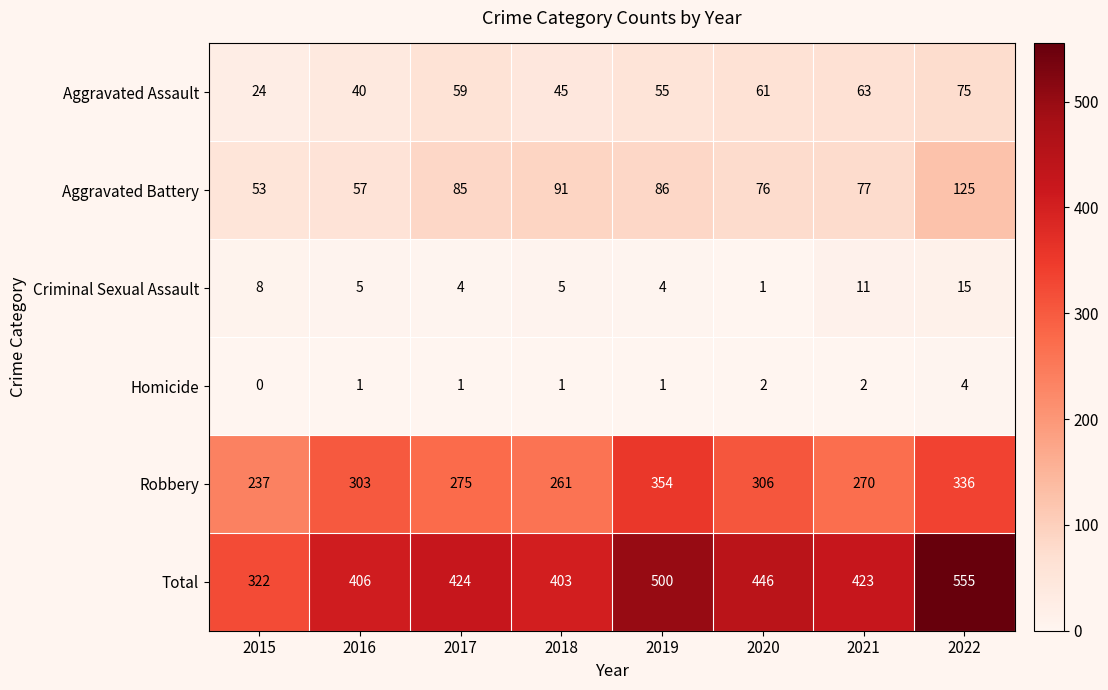

What is the average value of the Total series?

435